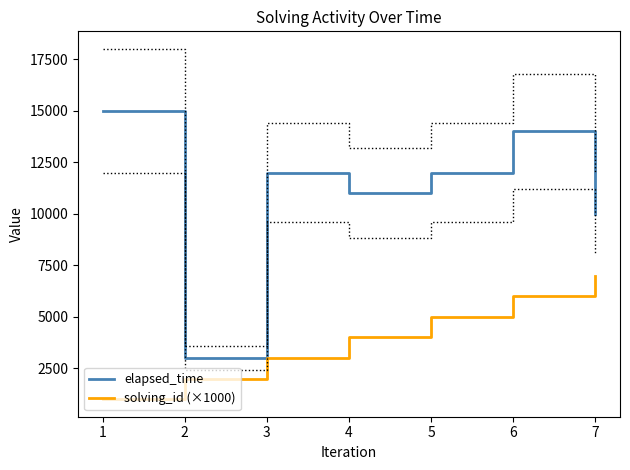

What is the sum of the elapsed_time values at 3 and 2?

15000